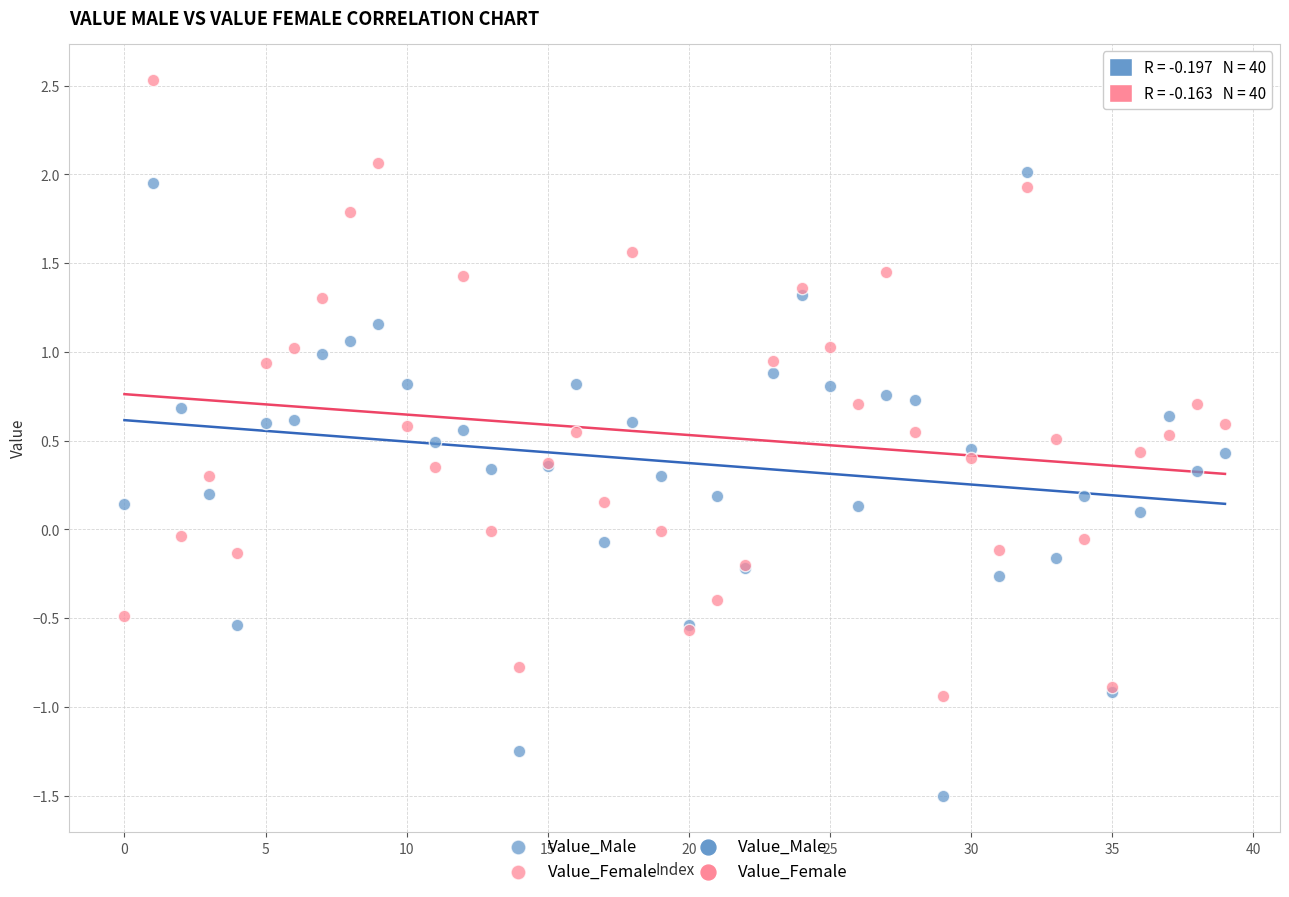

Which series reaches the minimum Y coordinate?

Value_Male